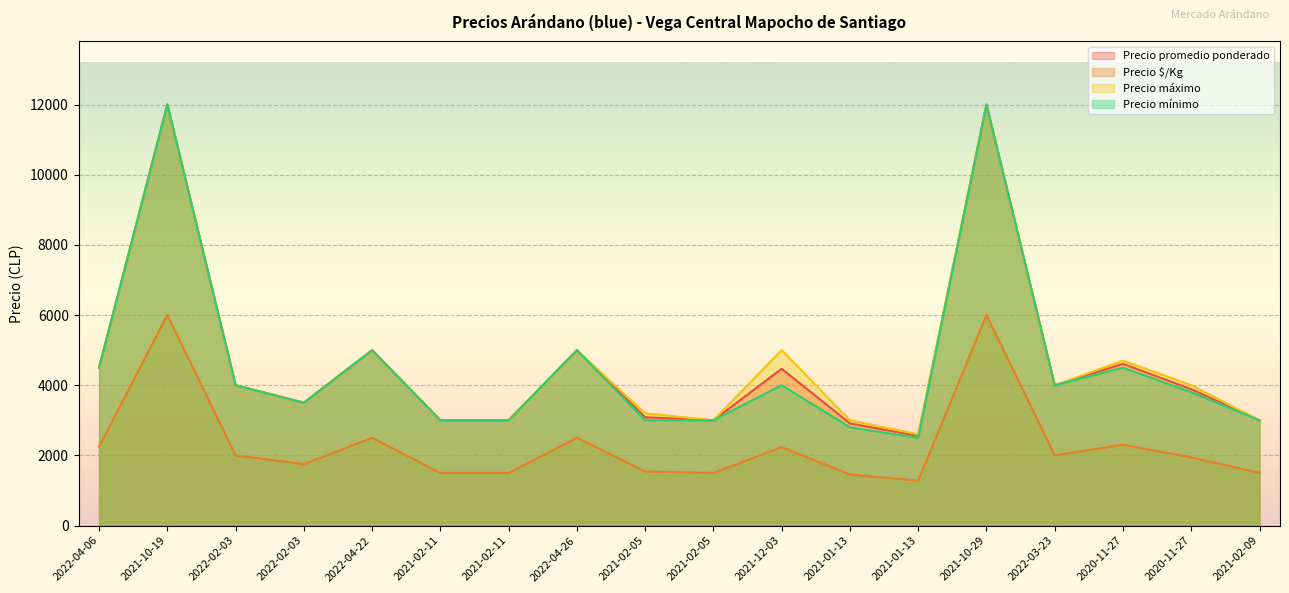

What is the maximum value shown in the chart?

12000